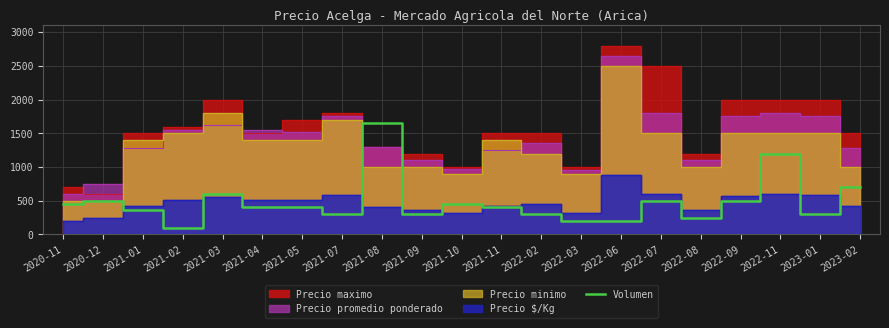

How many lines are shown in the chart?

1